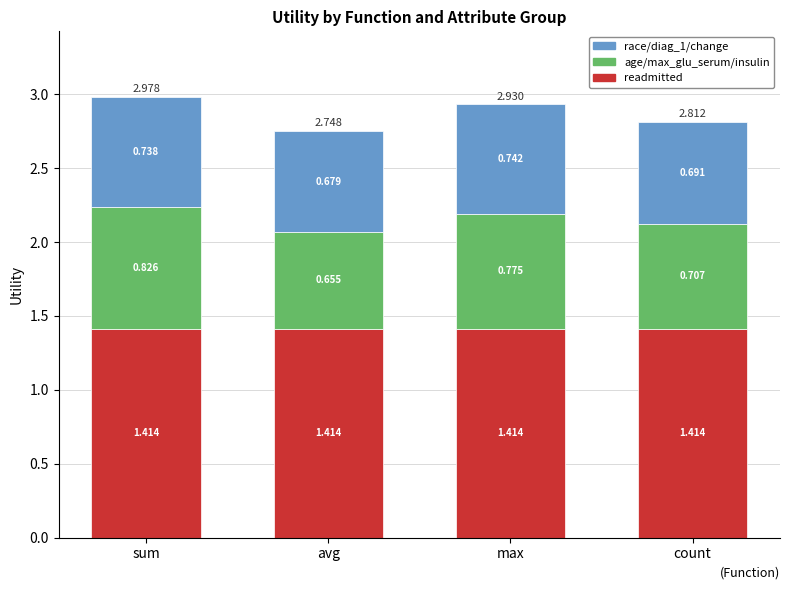

At which category is the sum across all series the highest?

sum